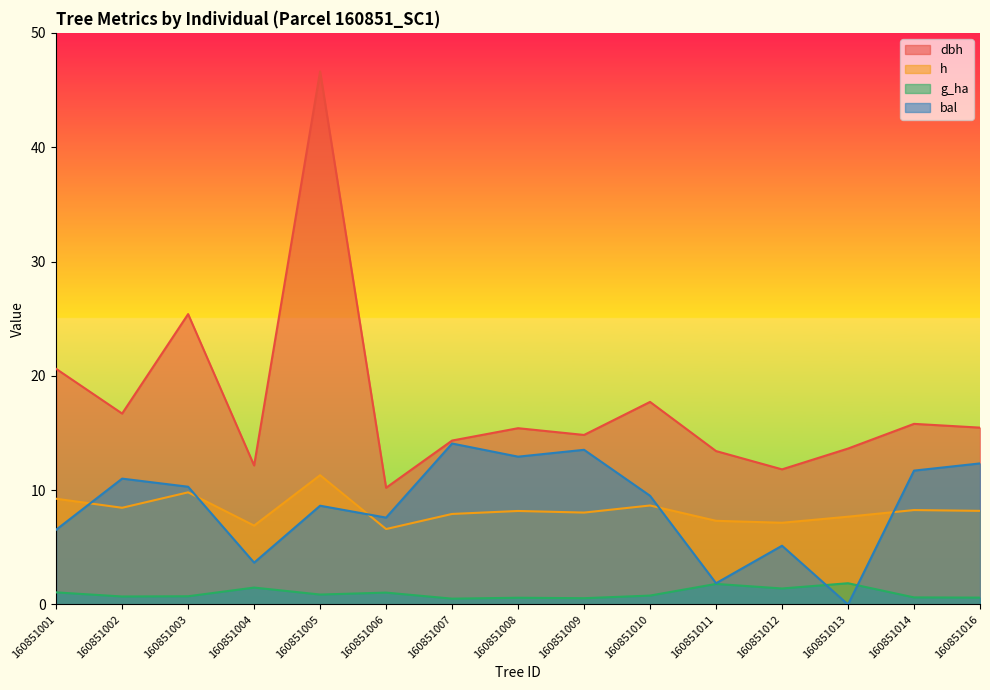

Reading left to right, list all the values displayed in this chart.

dbh: 20.6	16.7	25.4	12.2	46.6	10.2	14.3	15.4	14.8	17.7	13.4	11.8	13.6	15.8	15.5
h: 9.2	8.5	9.8	6.9	11.3	6.6	7.9	8.2	8.0	8.7	7.3	7.2	7.7	8.3	8.2
g_ha: 1.1	0.7	0.7	1.5	0.9	1.0	0.5	0.6	0.6	0.8	1.8	1.4	1.9	0.6	0.6
bal: 6.5	11.0	10.3	3.7	8.6	7.6	14.1	12.9	13.5	9.5	1.9	5.1	0.0	11.7	12.3